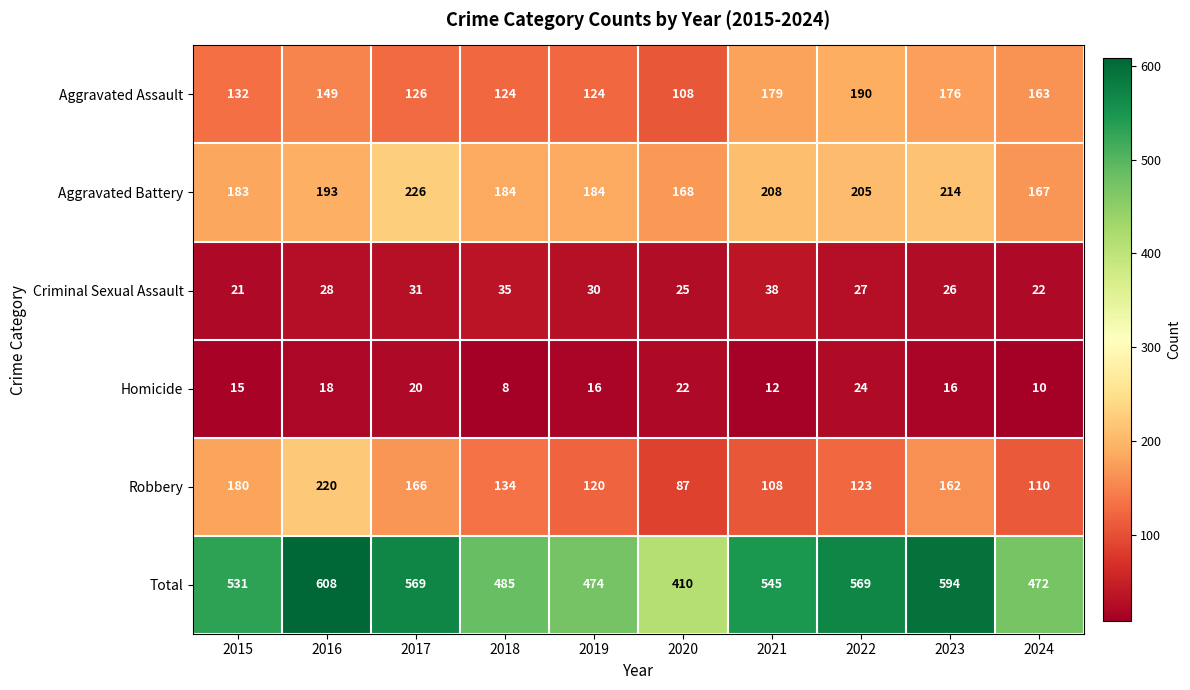

True or false: Aggravated Battery has a value of 184 at 2019.

True